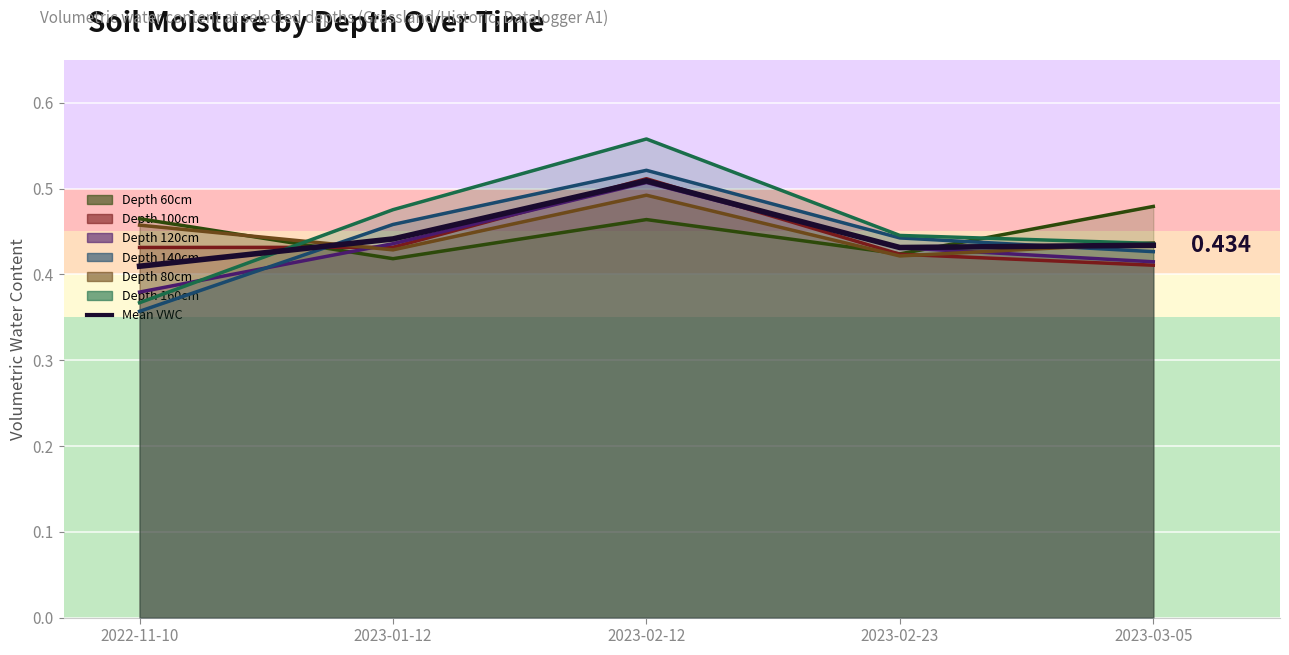

Does the chart display data point markers on the line(s)?

No